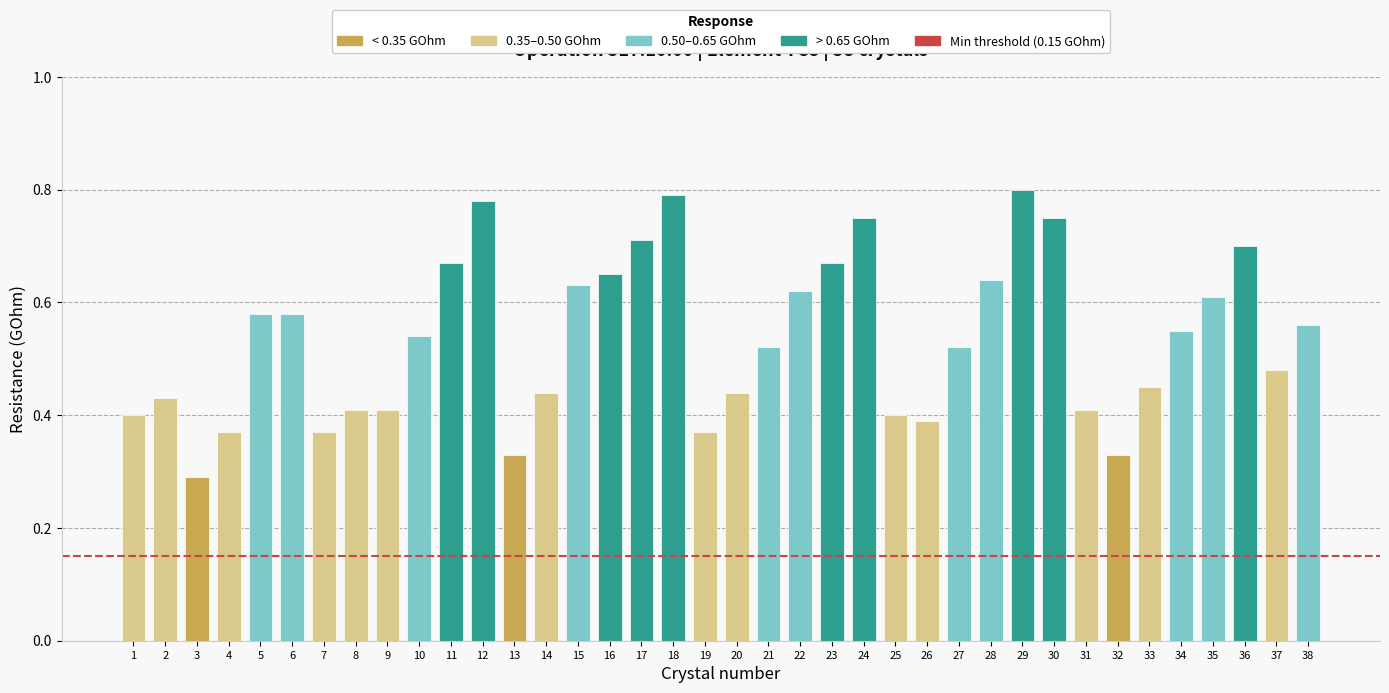

Which category has the lowest value across all series?

3